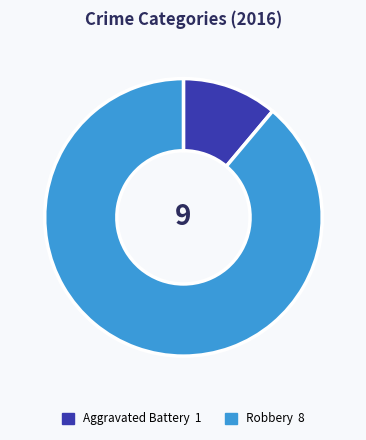

Is there any slice that represents more than half of the pie?

Yes